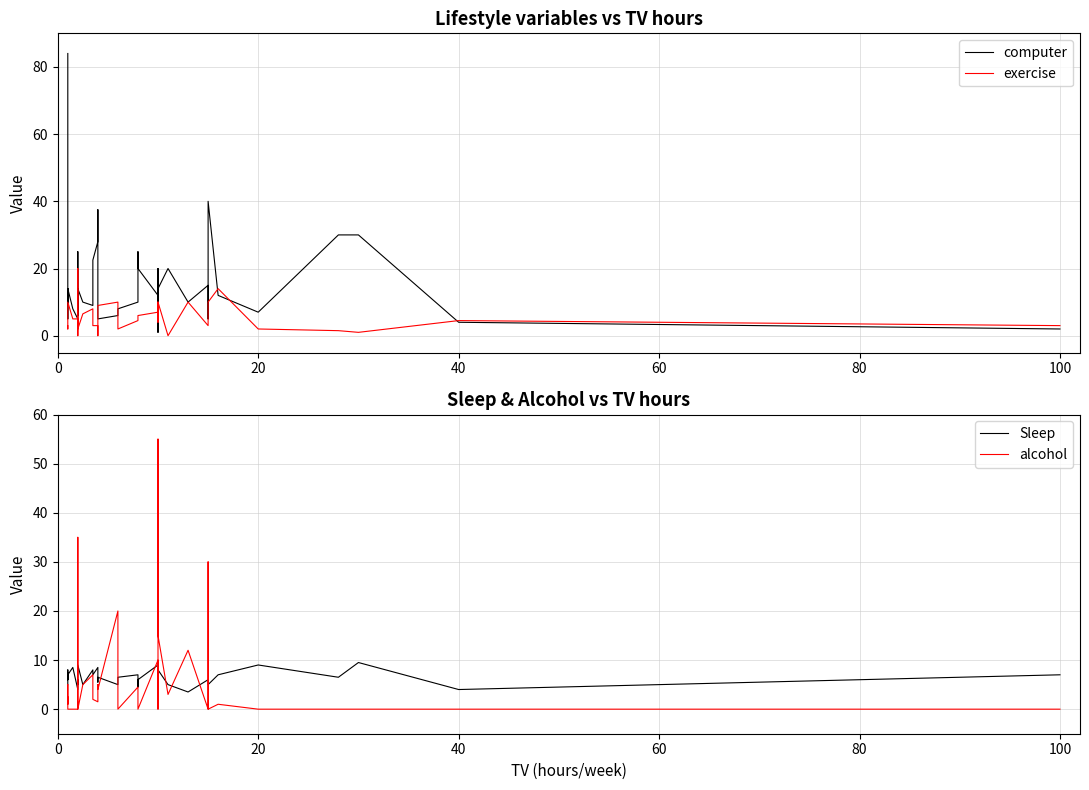

Is it true that computer equals 18.6 at 100?

False